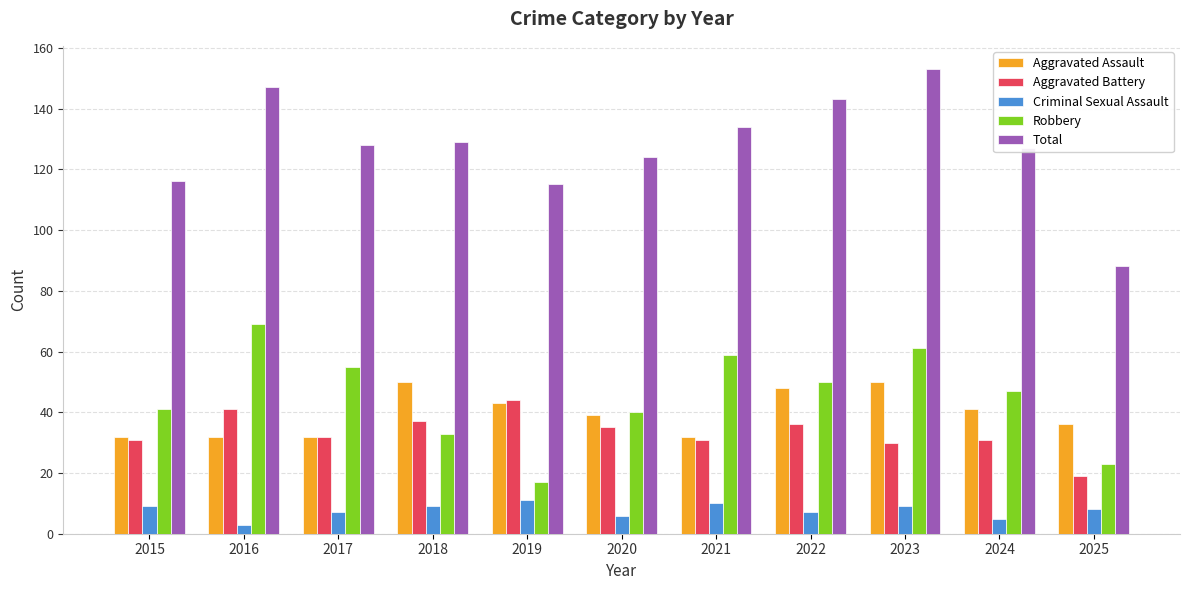

Is it true that Robbery equals 34 at 2023?

False